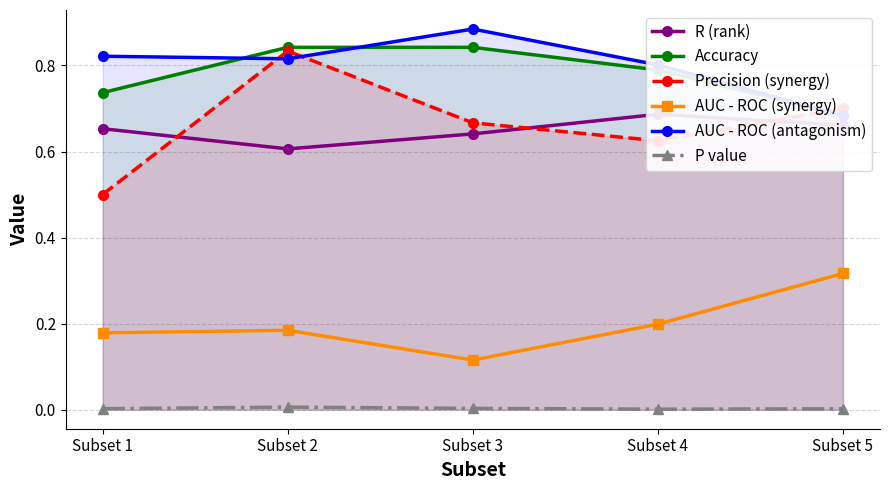

Where is R (rank) nearest to the value 0?

Subset 2